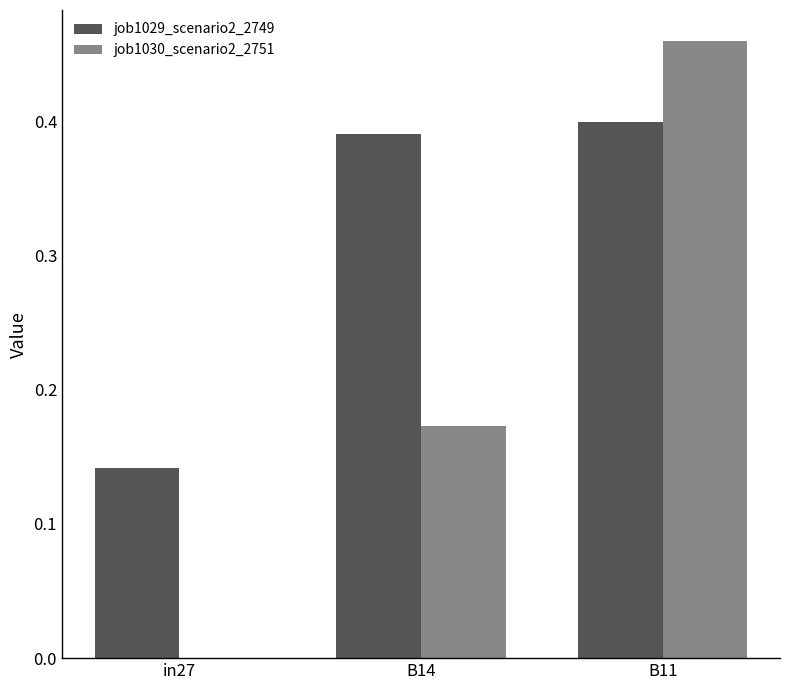

Which label corresponds to the largest value in the chart?

B11